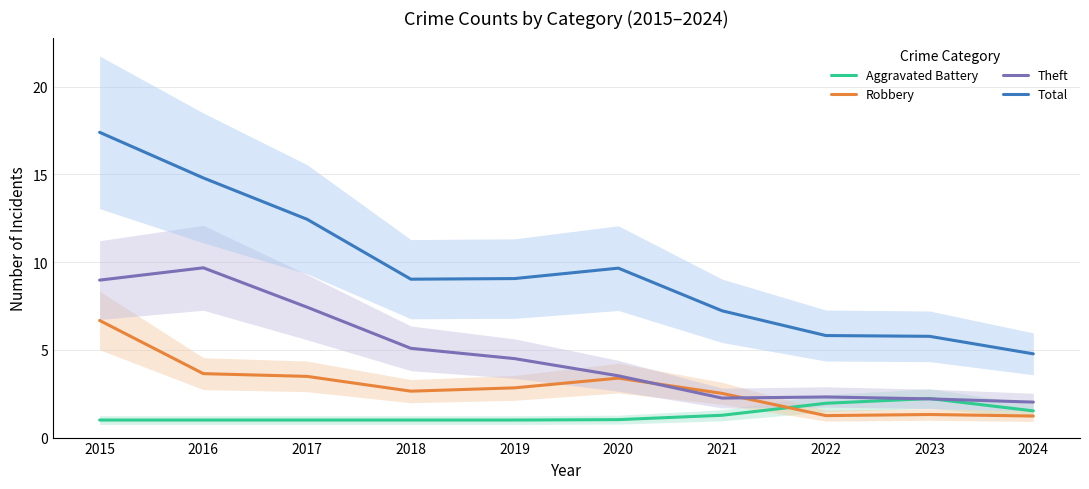

What is the average value of the Aggravated Battery series?

1.3